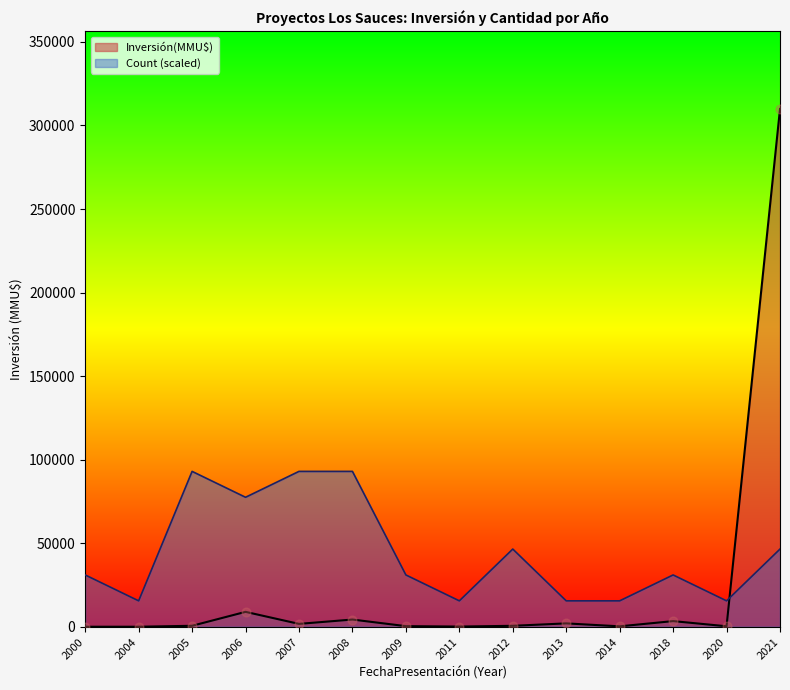

Which series contains the lowest Y value?

Inversión(MMU$)